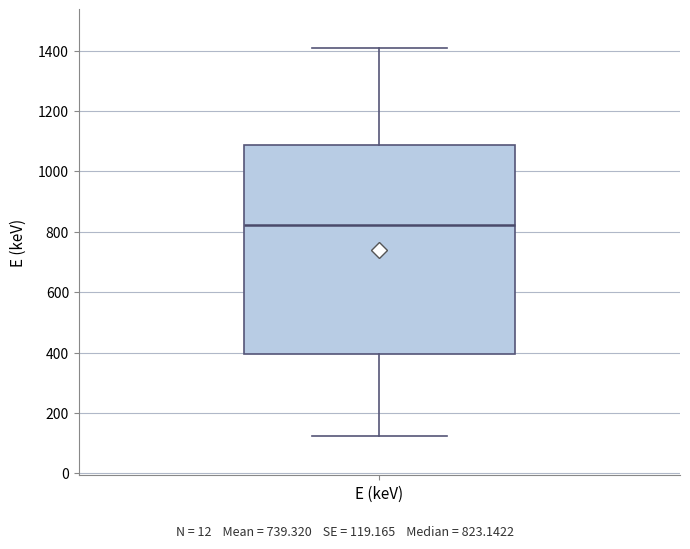

Read this box plot against the y-axis: the position of the median line, the range covered by the box, and the ends of both whiskers. The values are not printed on the chart, so give them approximately, as read against the axis.

median 820, box 400 to 1080, whiskers 120 to 1400